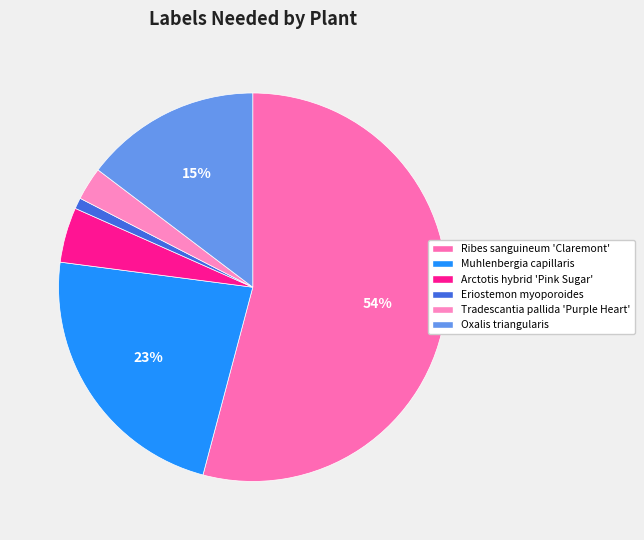

To the nearest percent, what is the difference between the largest and smallest slice percentages?

53%